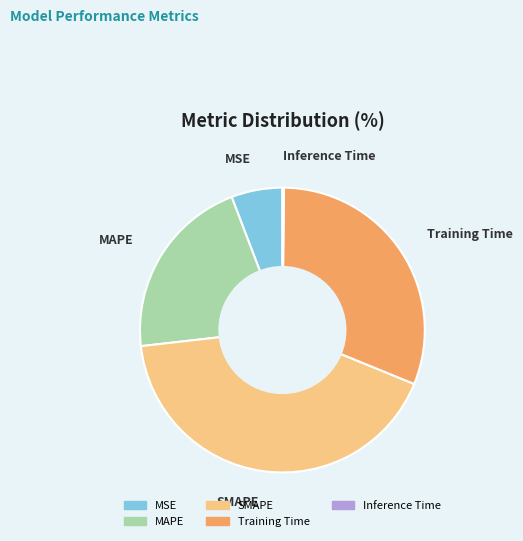

What is the ratio of the value at MAPE to the value at SMAPE?

0.5